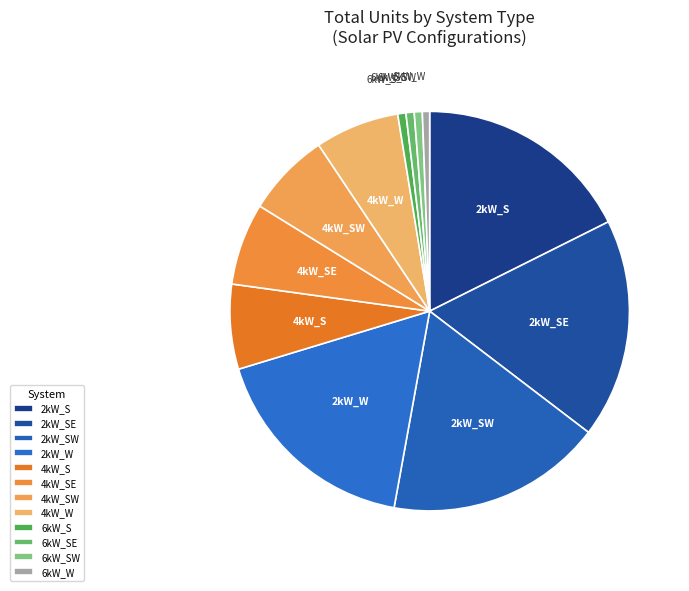

Approximately how many times larger is the value at 6kW_S compared to 6kW_SW?

1.0